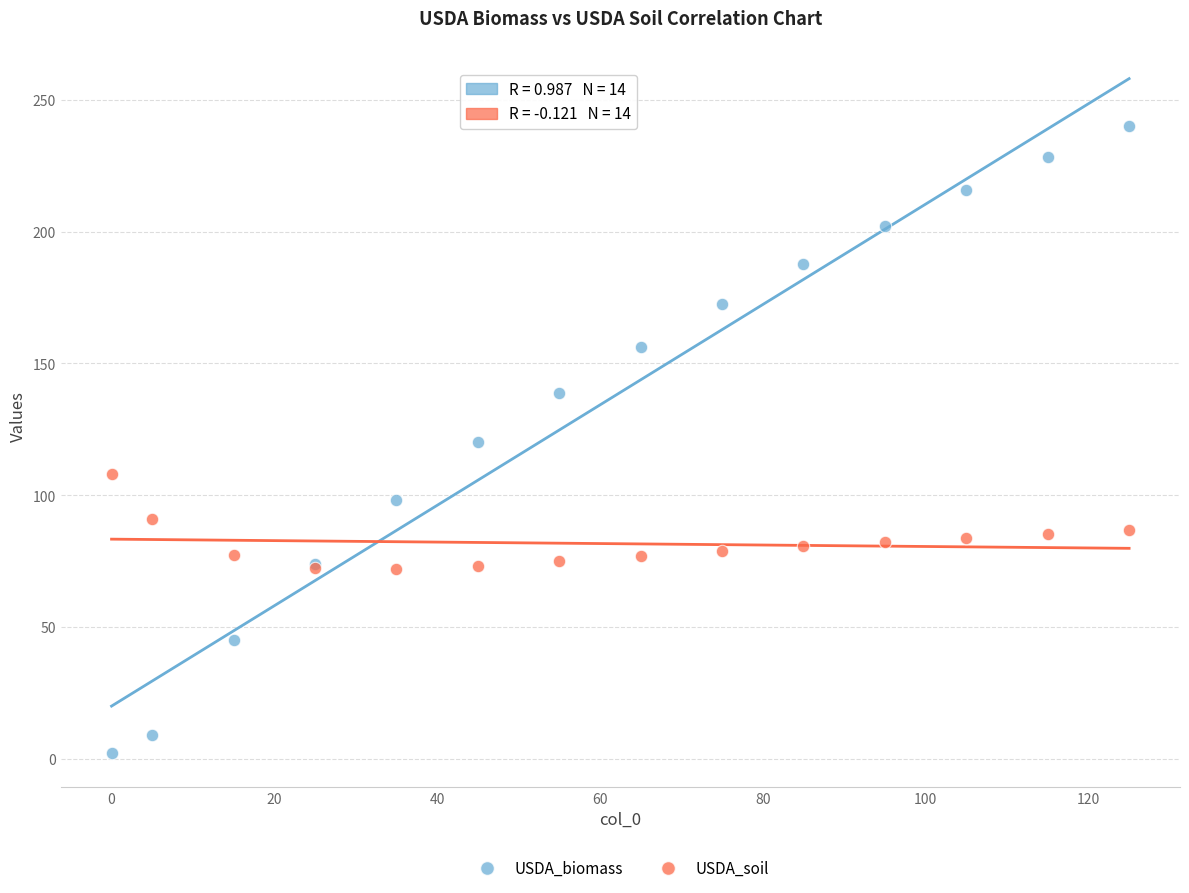

Which series reaches the maximum Y coordinate?

USDA_biomass